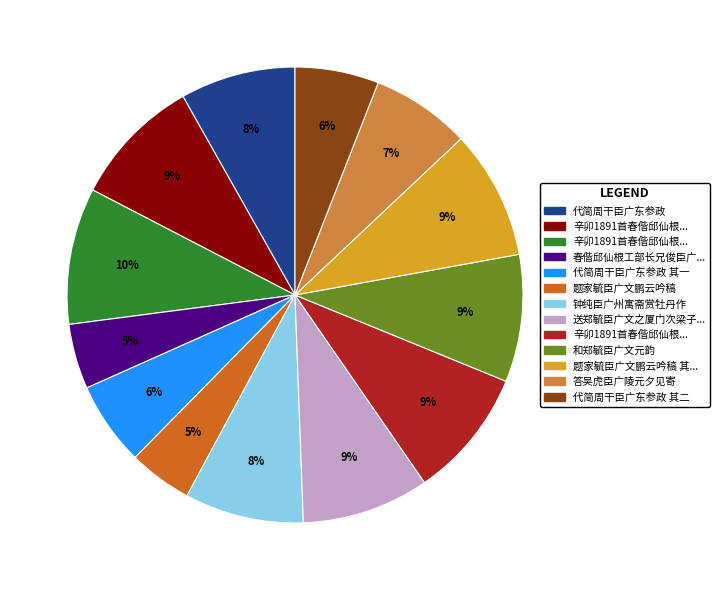

To the nearest percent, what is the average slice percentage?

8%